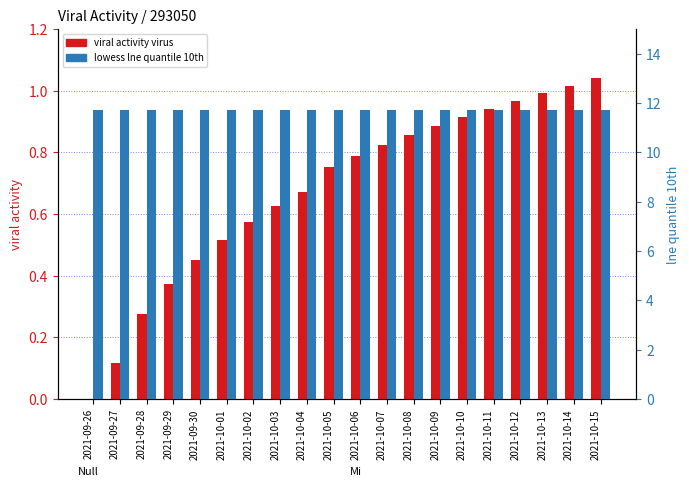

True or false: viral activity virus has a value of 0.8 at 2021-10-07.

True